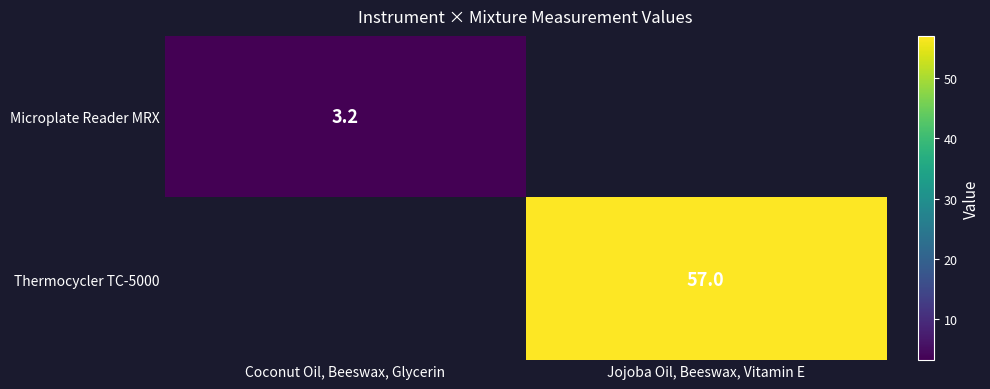

True or false: Microplate Reader MRX has a value of 1.5 at Coconut Oil, Beeswax, Glycerin.

False